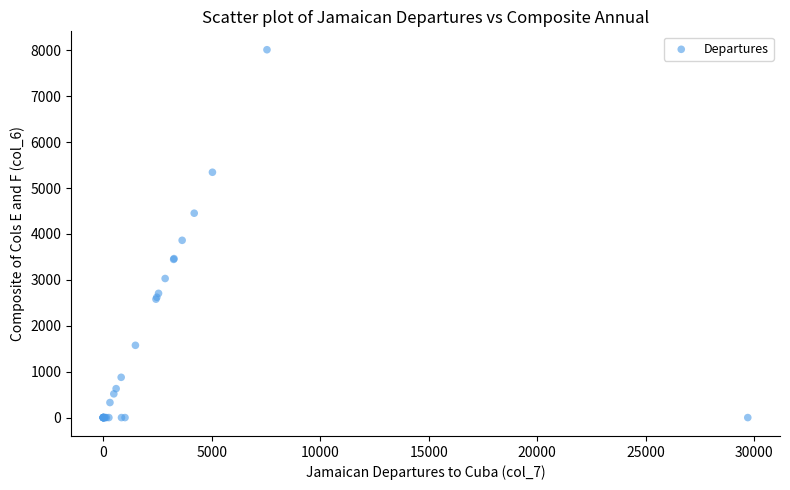

What Y value in the scatter plot is closest to 4005?

3861.0